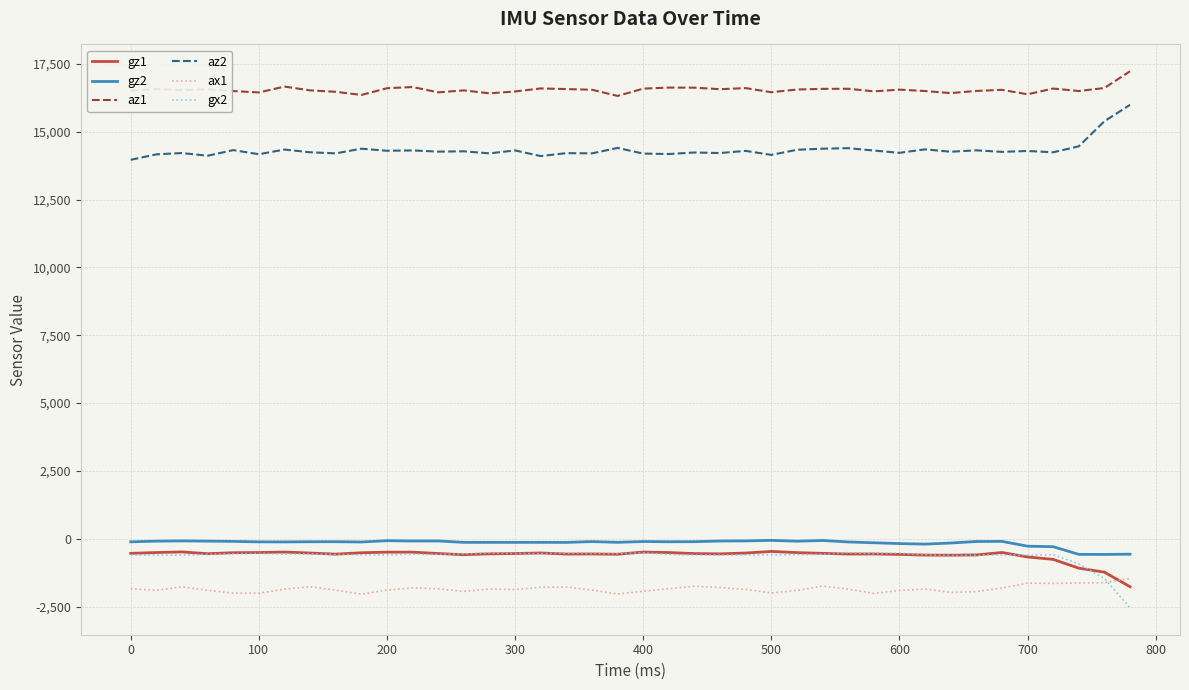

Which series has the largest total across all categories?

az1